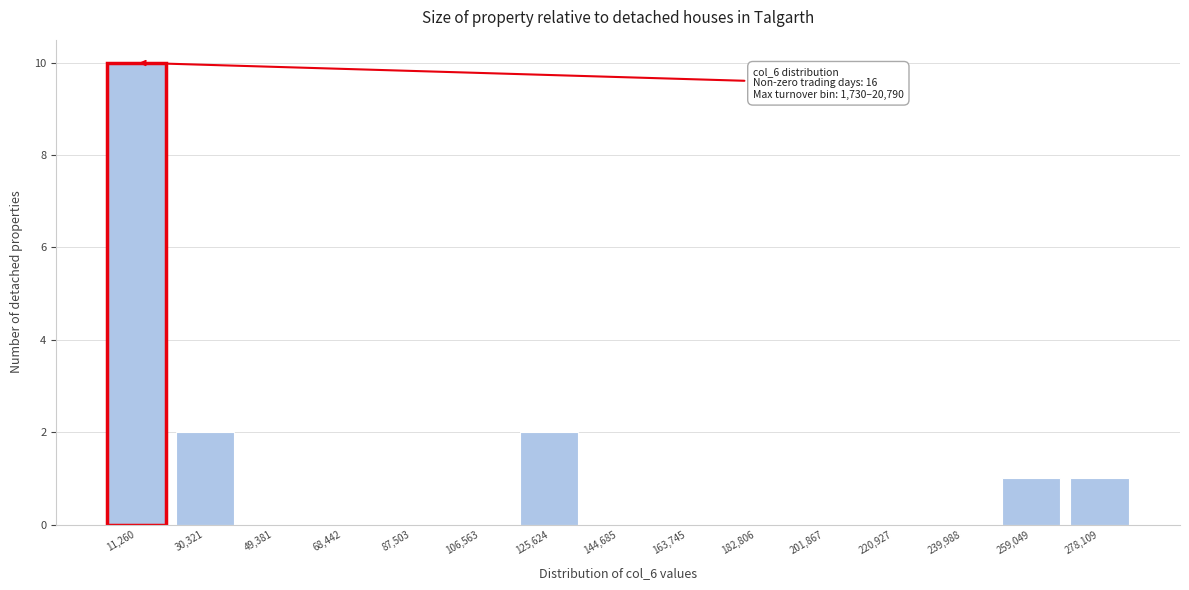

Which range on the x-axis has the tallest bar?

2000 to 20000